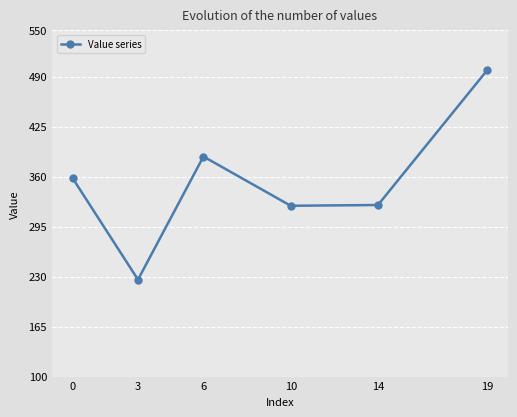

What is the sum of the values at 10 and 19?

820